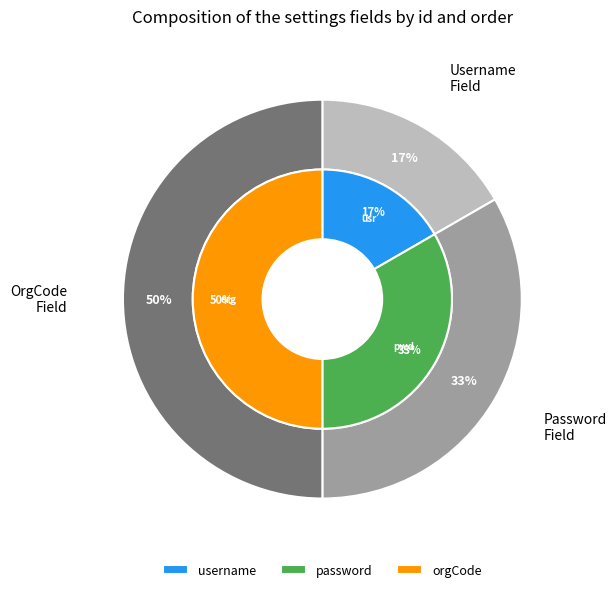

Is username the majority of the pie?

No